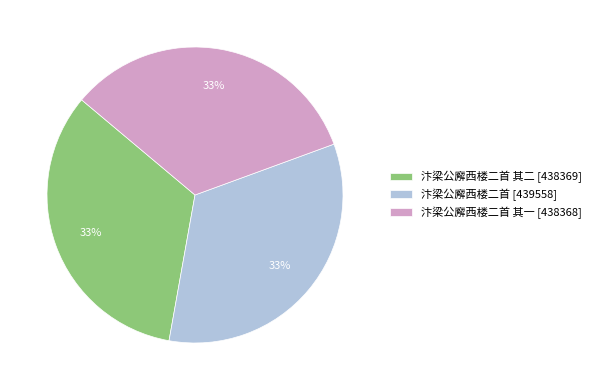

What is the ratio of the value at 汴梁公廨西楼二首 [439558] to the value at 汴梁公廨西楼二首 其一 [438368]?

1.0